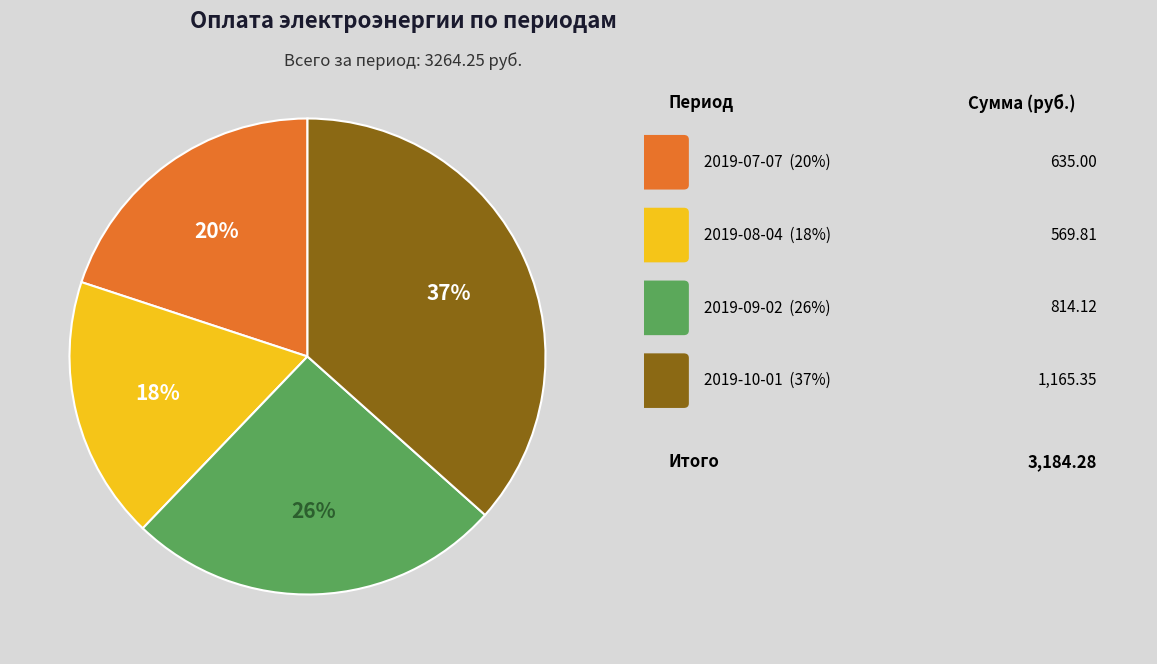

Is there a majority slice in this chart?

No